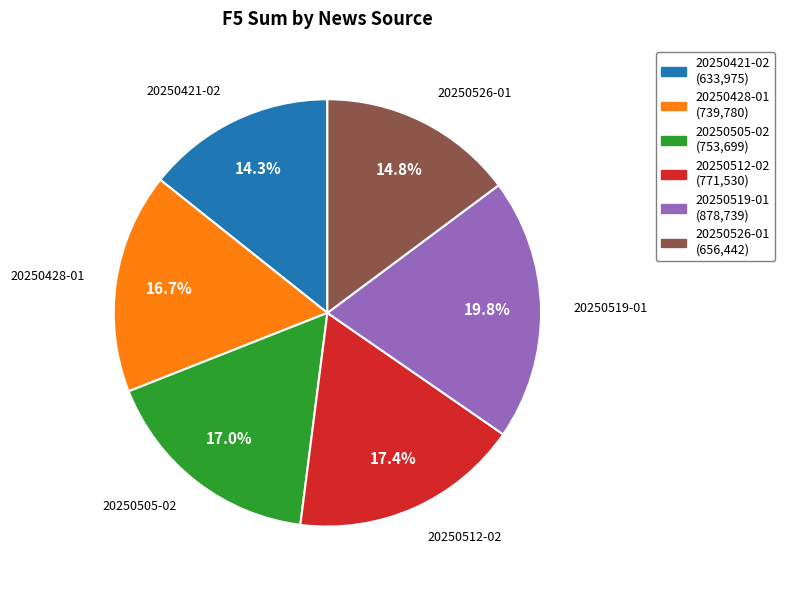

To the nearest percent, what is the average slice percentage?

17%